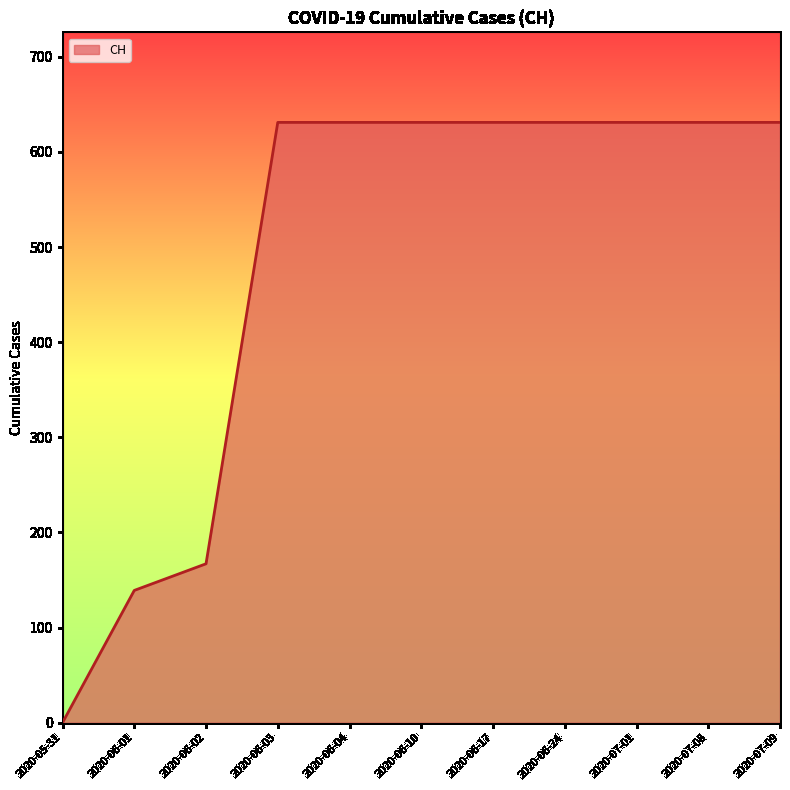

Read the value at 2020-06-04.

631